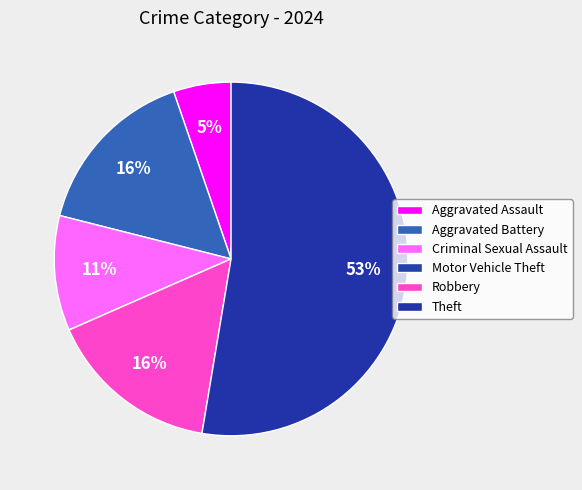

The Aggravated Battery slice represents 16% of the pie. True or false?

True